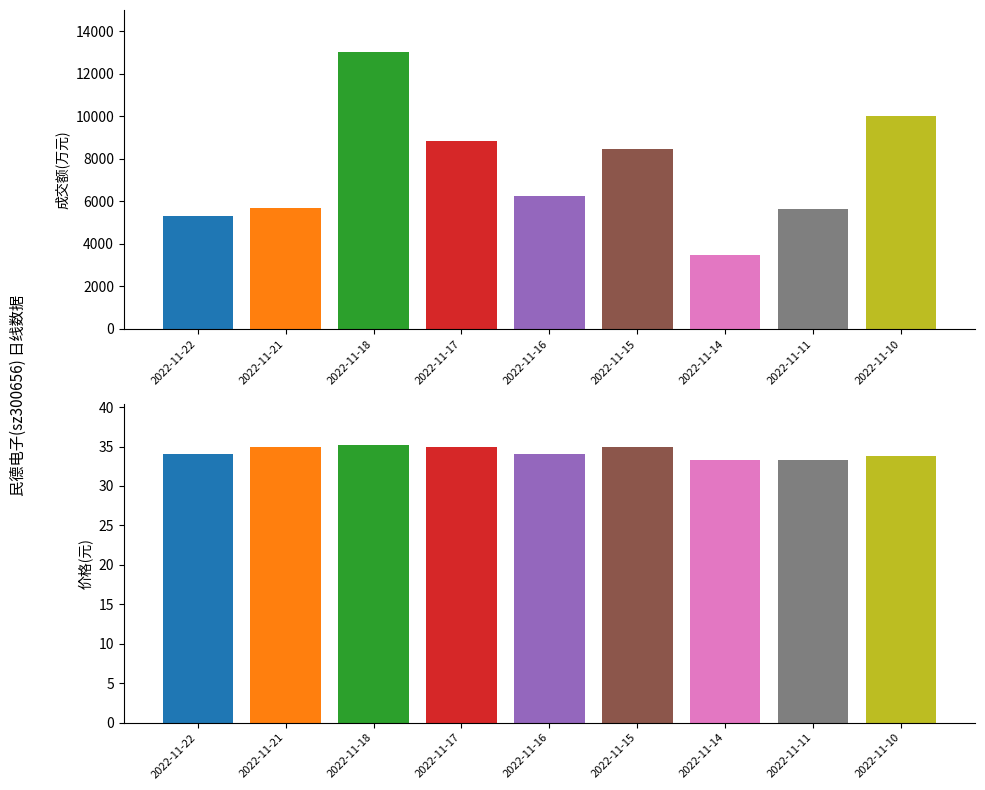

What are all the series names shown in the legend?

成交额(万元), 价格